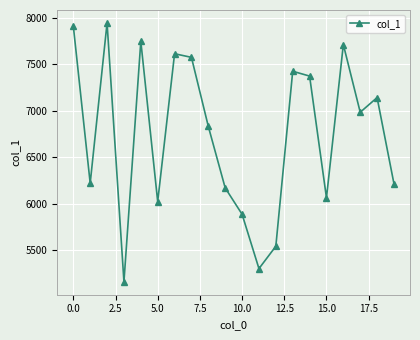

What is the difference between the second highest and minimum values?

2758